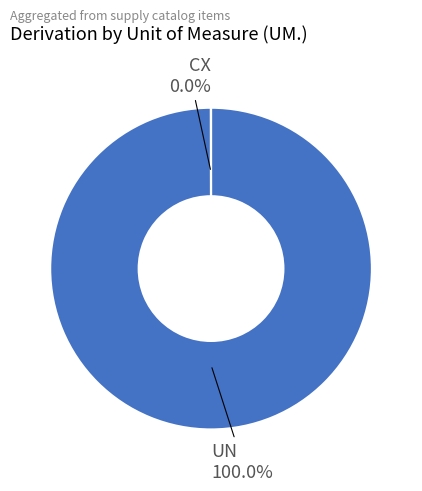

Does any single category account for the majority?

Yes